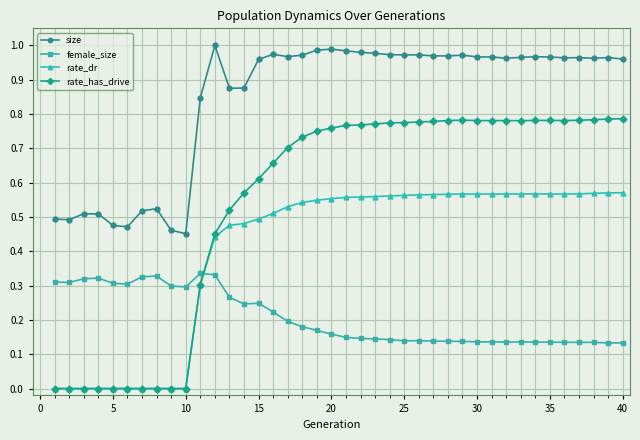

True or false: size and female_size cross at least once.

False